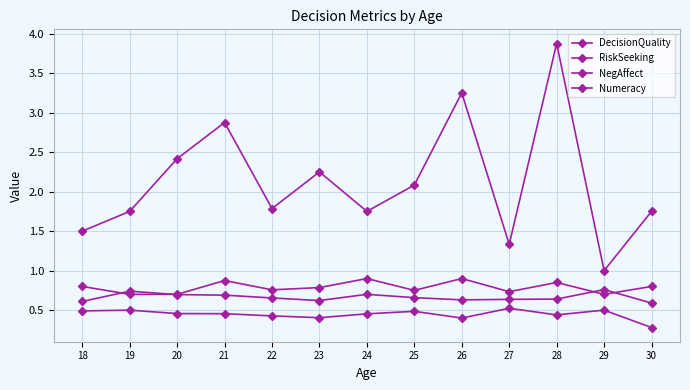

Which category has the lowest value in the Numeracy series?

19